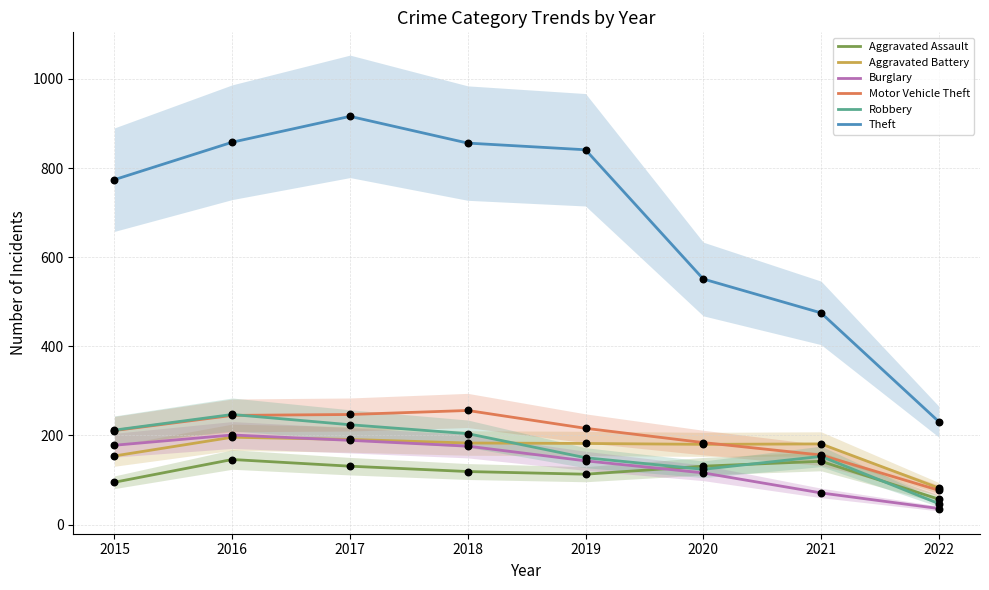

What is the total value across all series at 2017?

1898